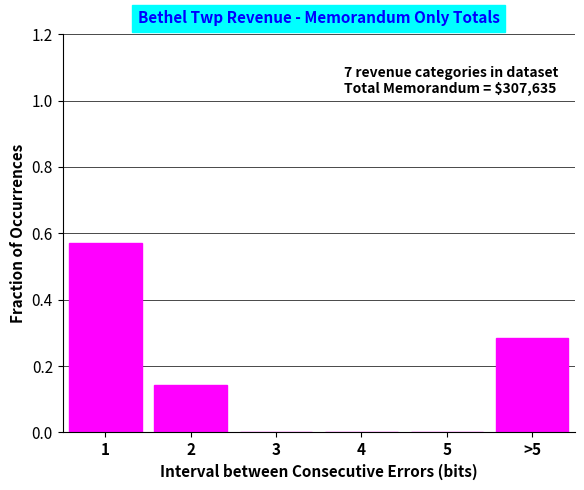

The value at 2 is 0.2. True or false?

False